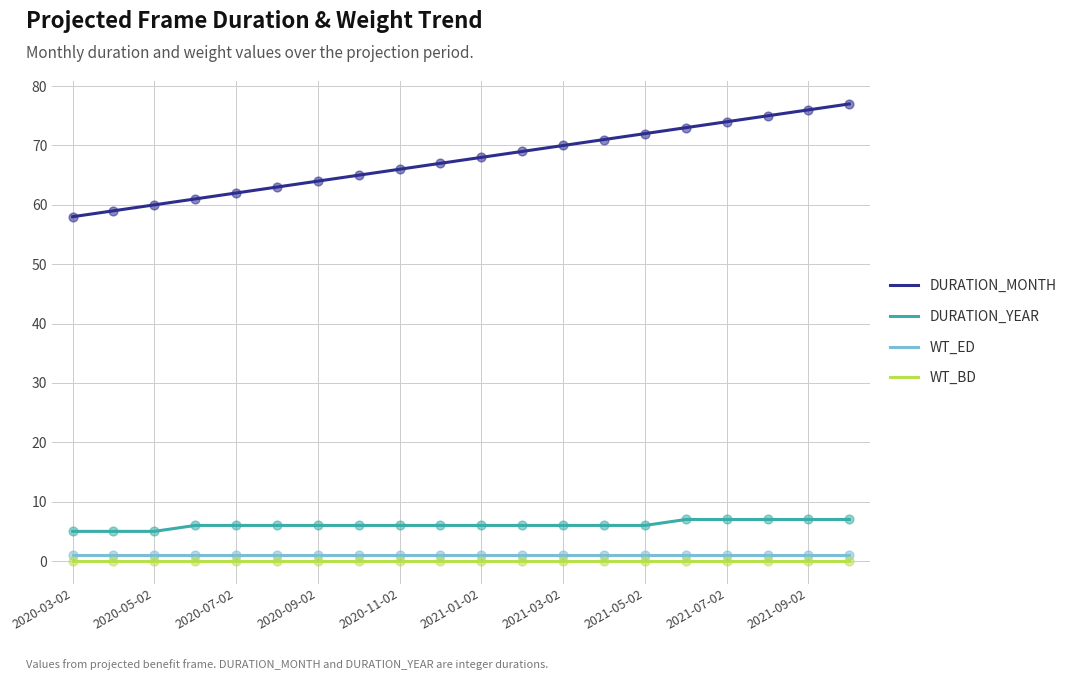

Which series has the widest spread of values?

DURATION_MONTH